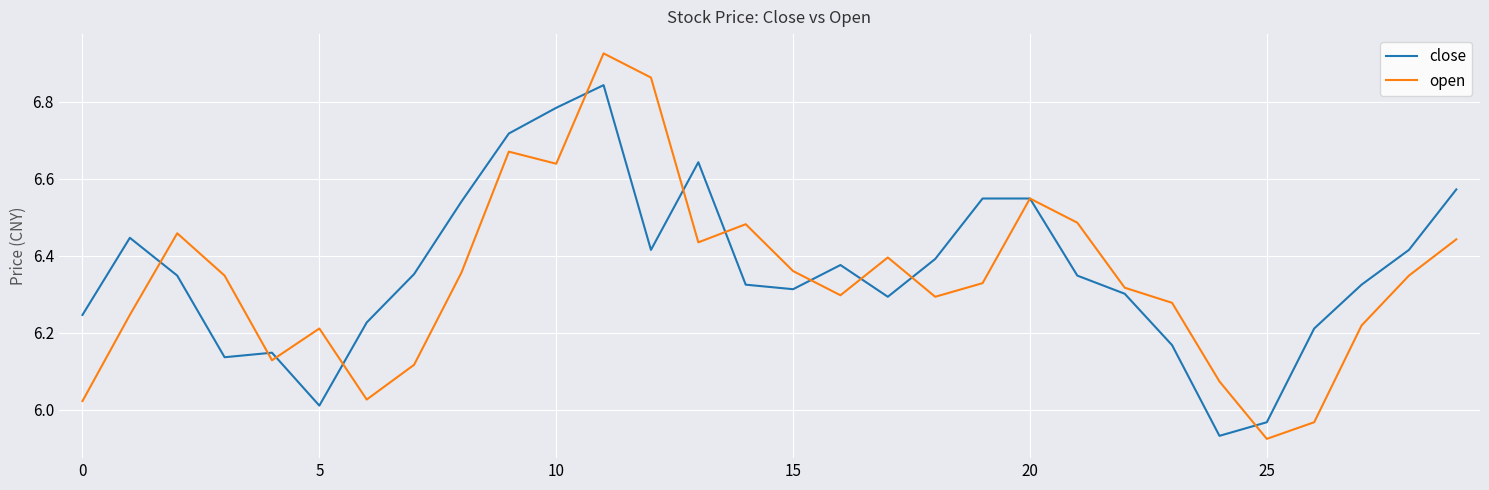

Which series has the largest range (max minus min)?

open